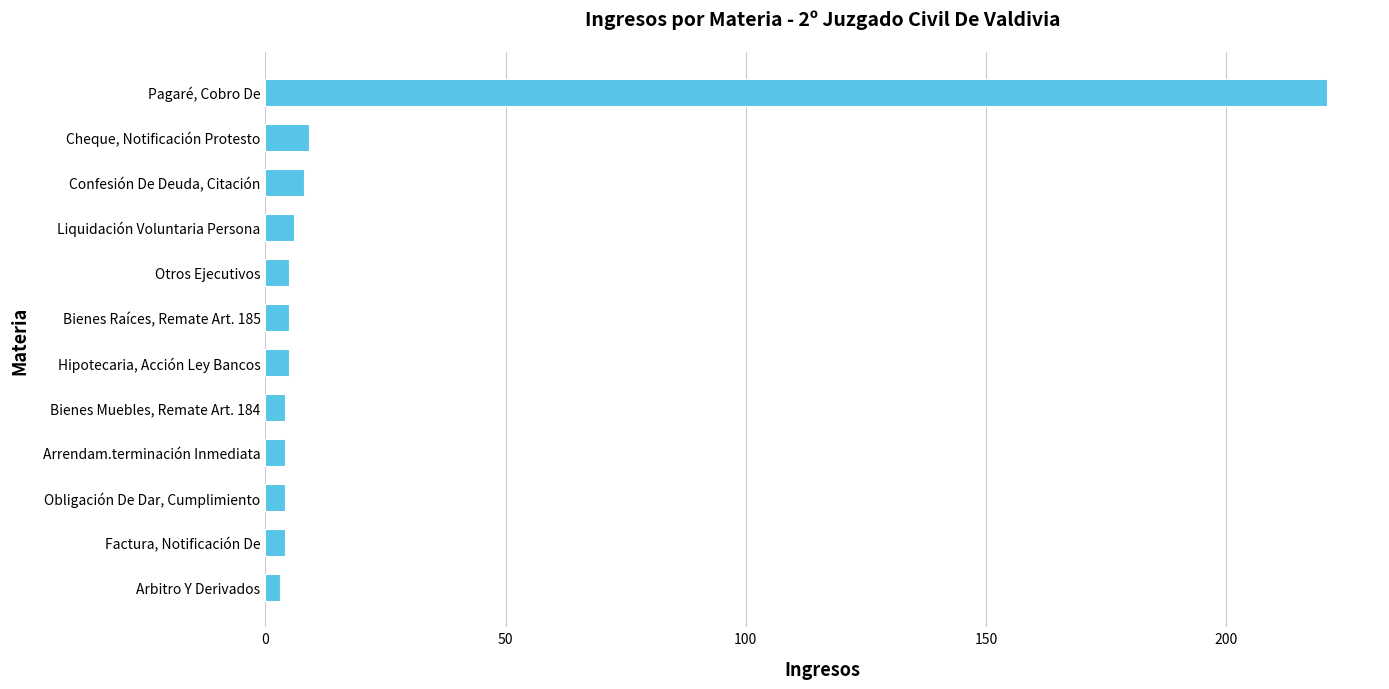

What is the average value?

23